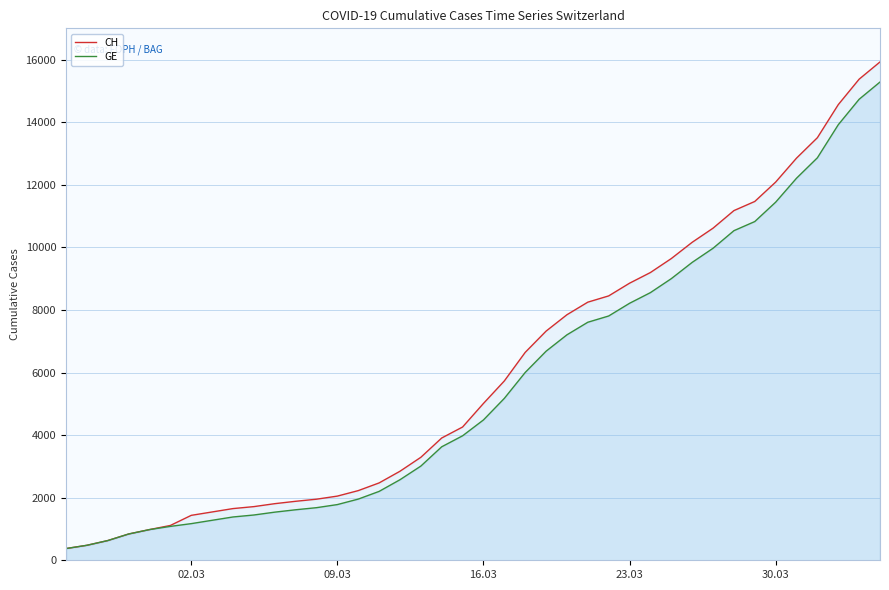

What is the difference between the maximum and second lowest values in the GE series?

14805